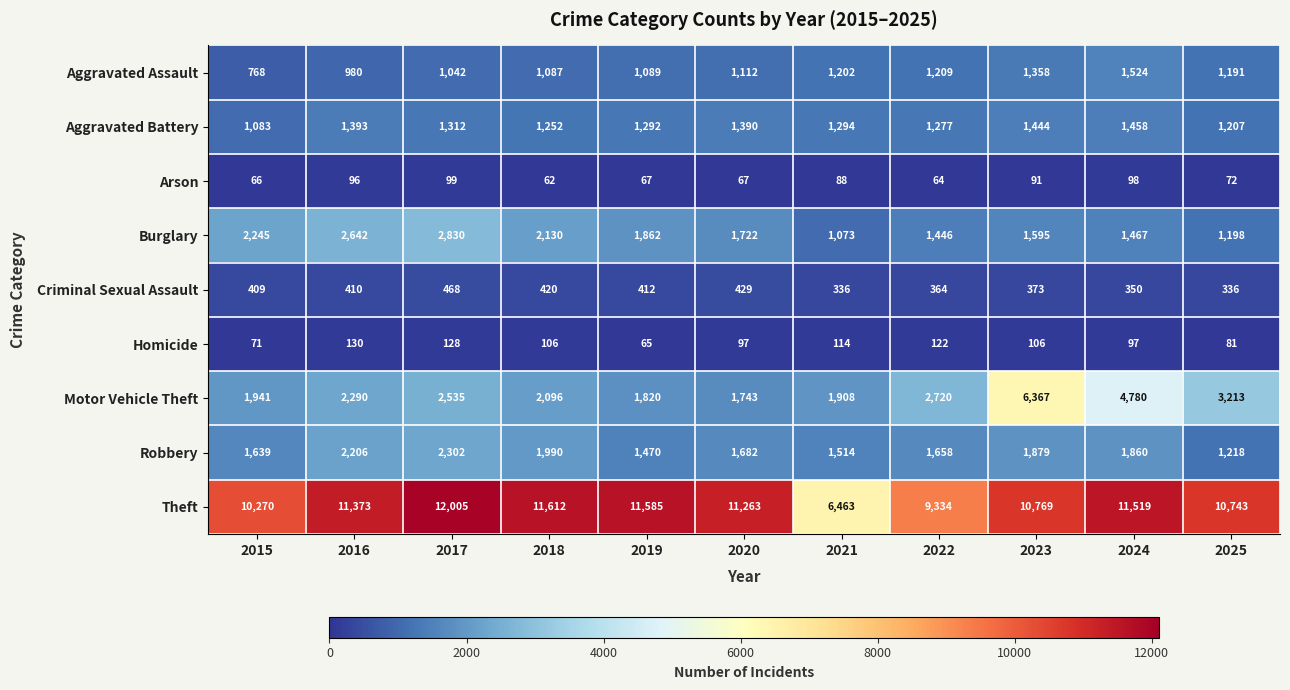

Is the value of Homicide at 2019 greater than the value of Criminal Sexual Assault at 2017?

No